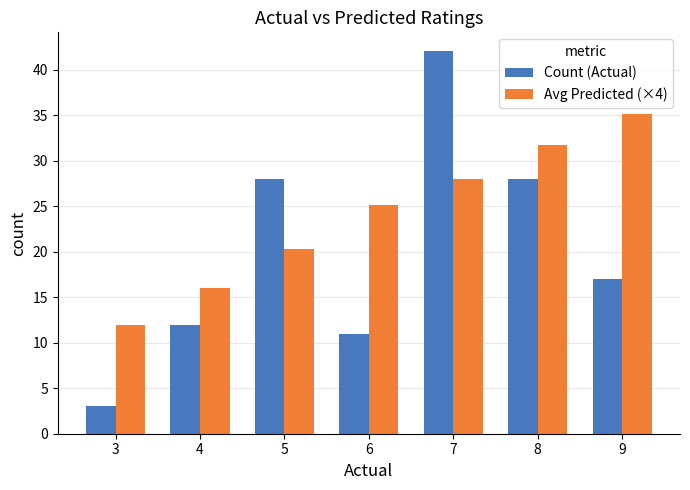

What is the average value of the Count (Actual) series?

20.1